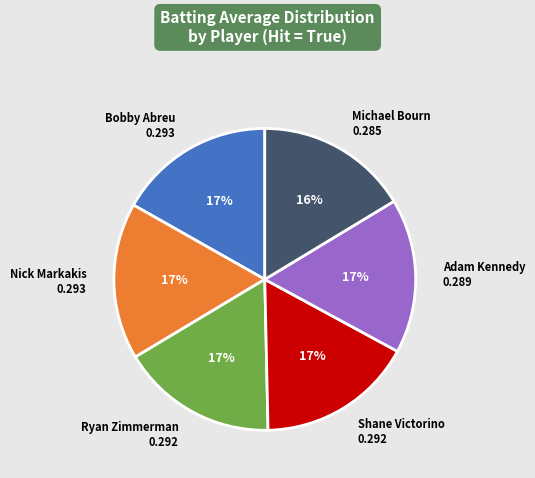

Do Shane Victorino and Adam Kennedy together represent more than half of the pie?

No